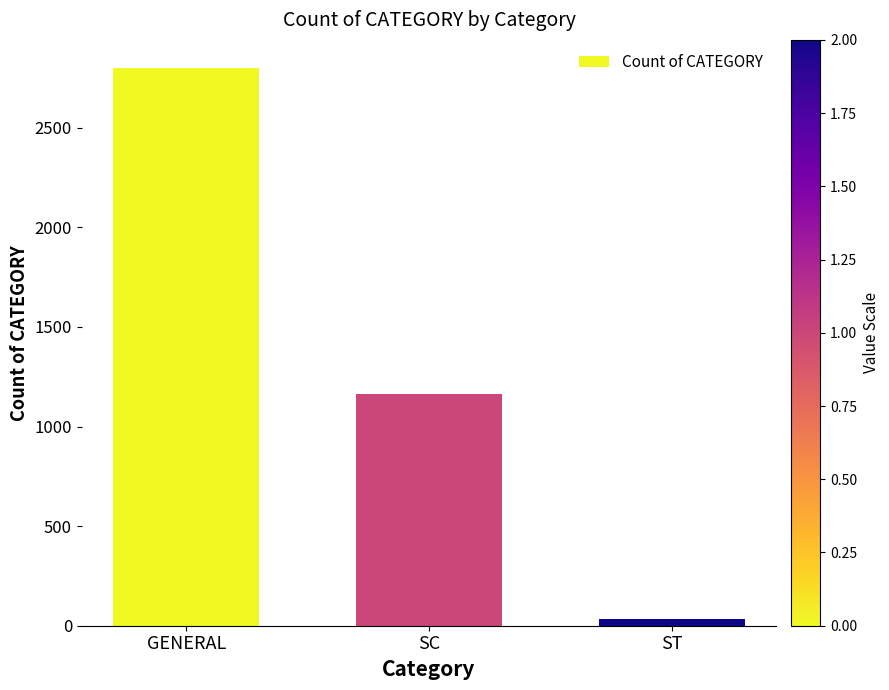

At which label is the value closest to 1417?

SC